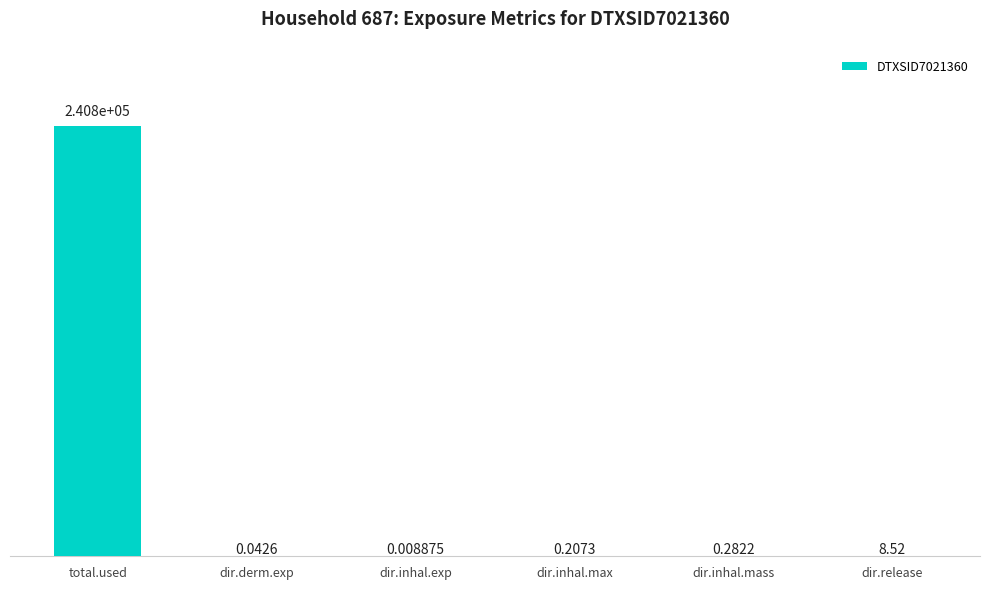

Which label corresponds to the largest value in the chart?

total.used